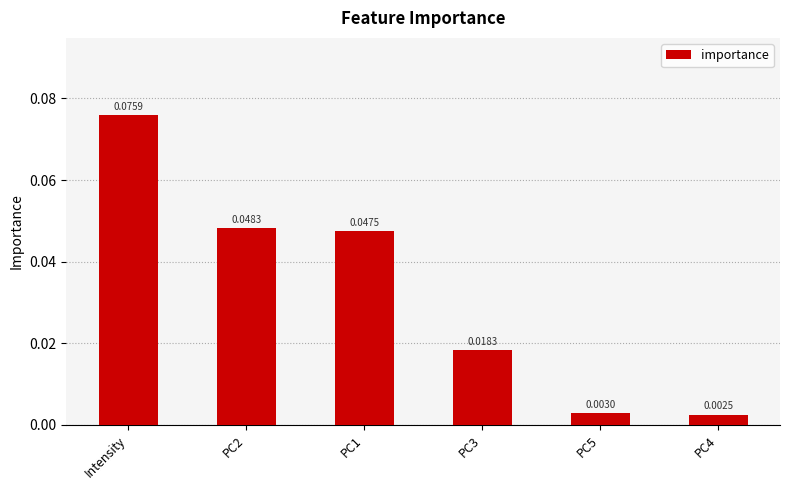

Which has a higher value, PC2 or PC4?

PC2